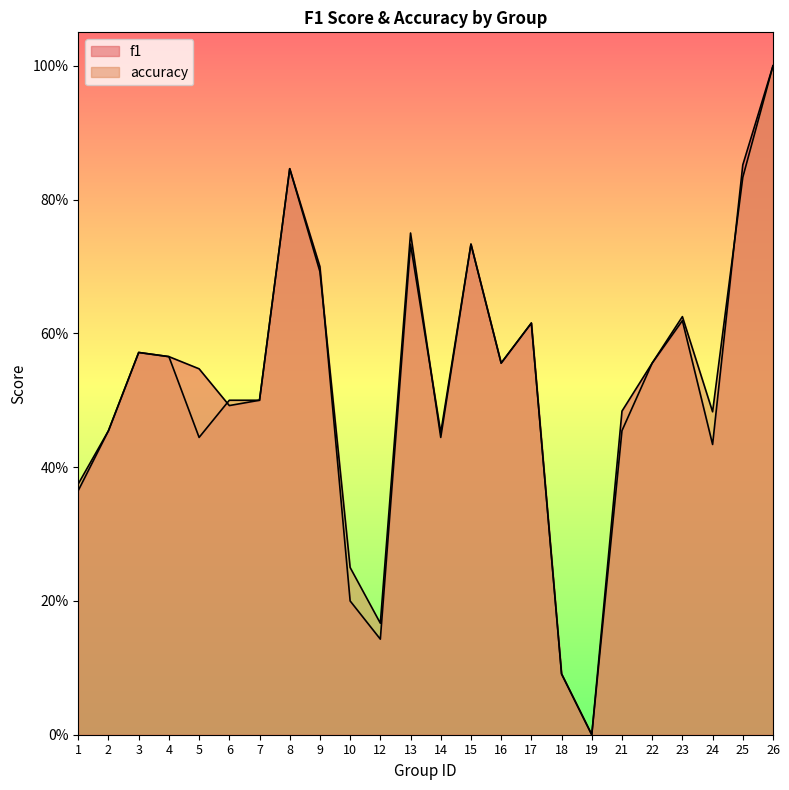

Between 8 and 2, which is larger?

8